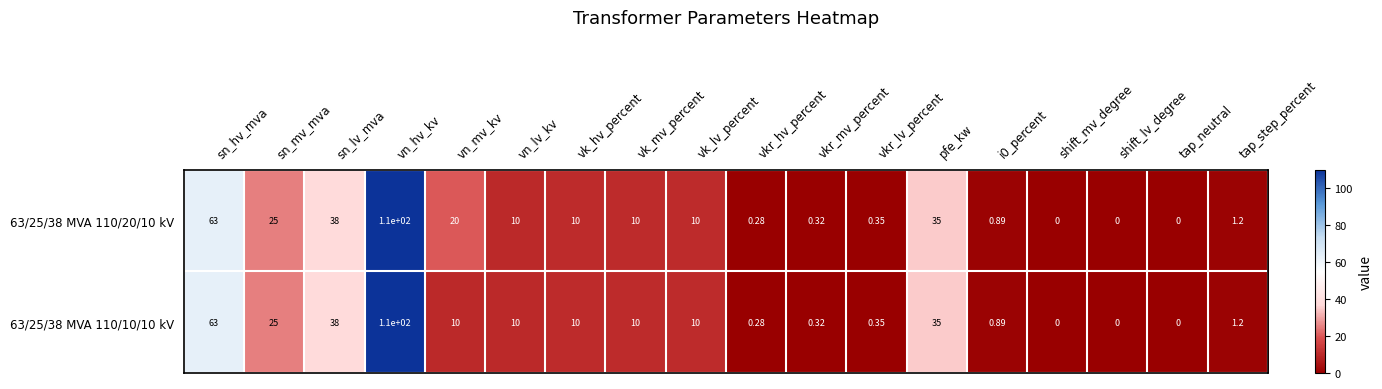

Which series has the largest total across all categories?

63/25/38 MVA 110/20/10 kV